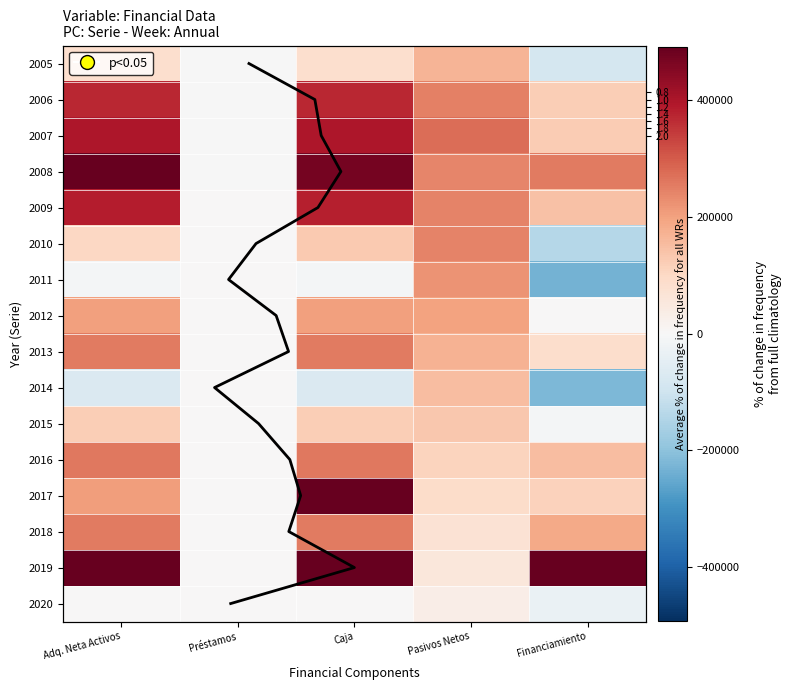

What is the total value across all series at Adq. Neta Activos?

3602366